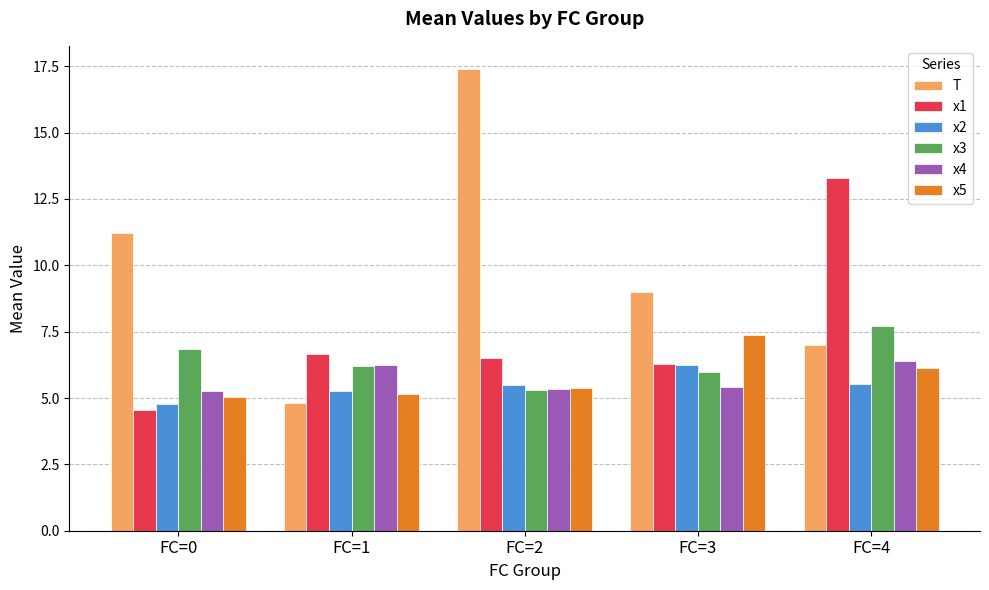

What is the smallest value displayed?

4.5